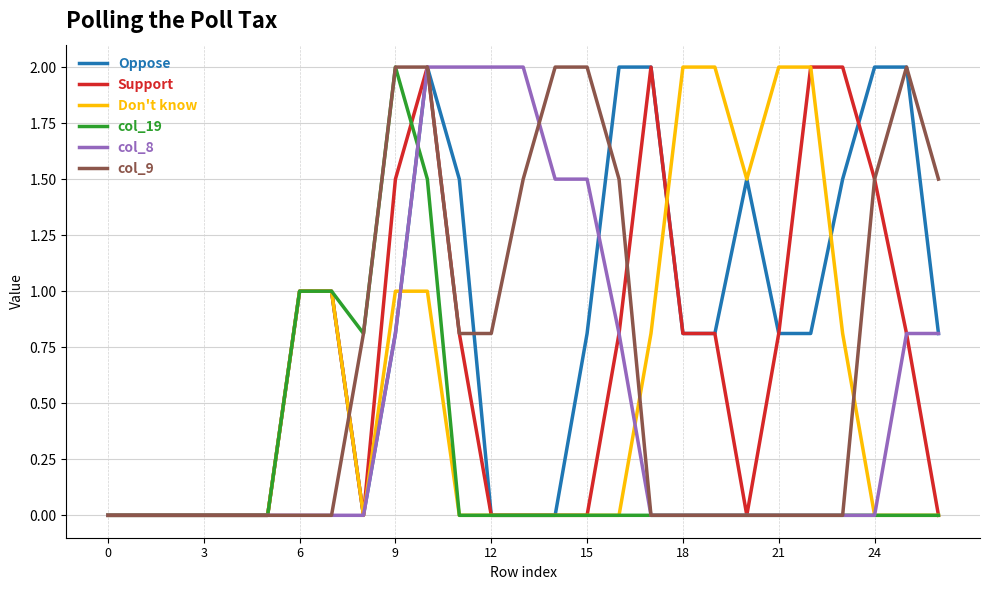

What are all the series names shown in the legend?

Oppose, Support, Don't know, col_19, col_8, col_9